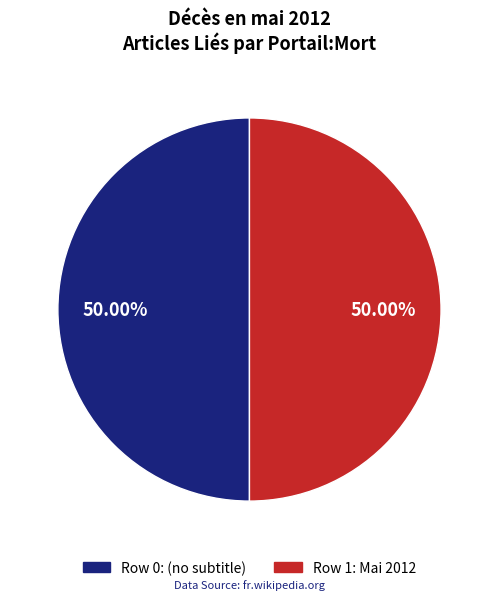

How many segments does this pie chart have?

2